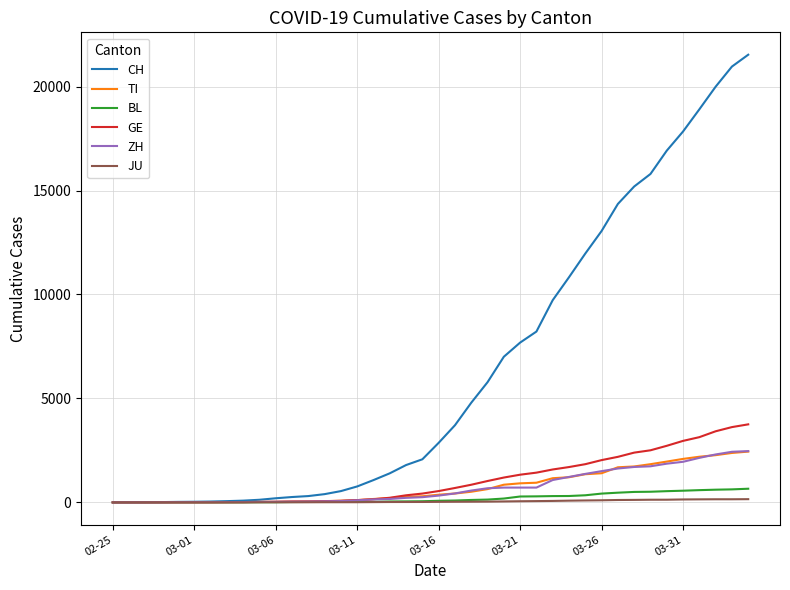

Which series has the largest range (max minus min)?

CH